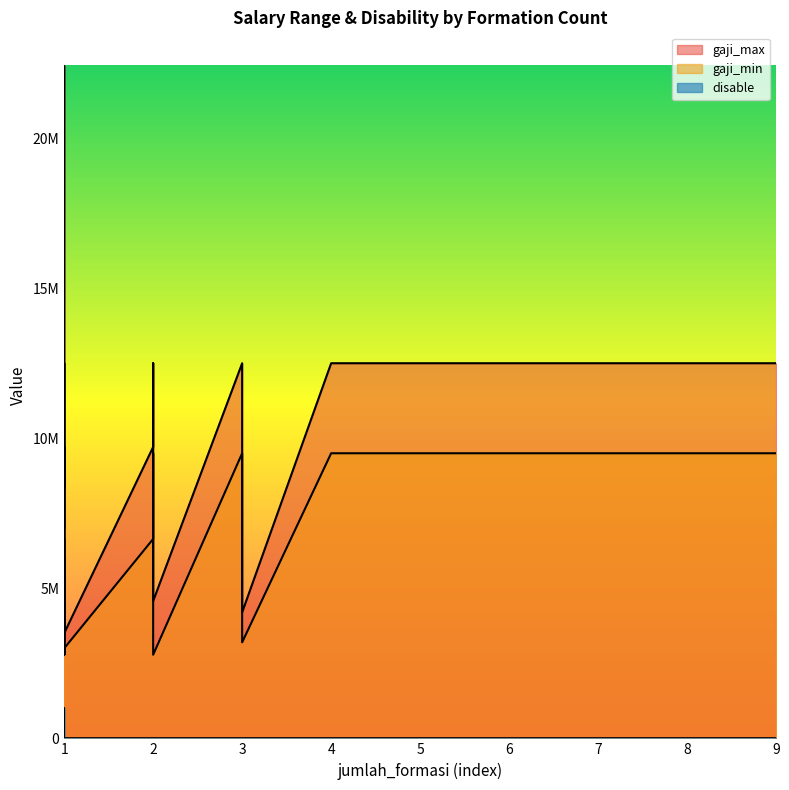

What is the total value across all series at 1?

12000001